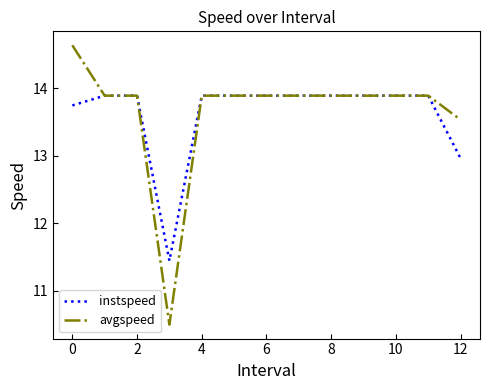

What is the minimum value shown in the chart?

10.5